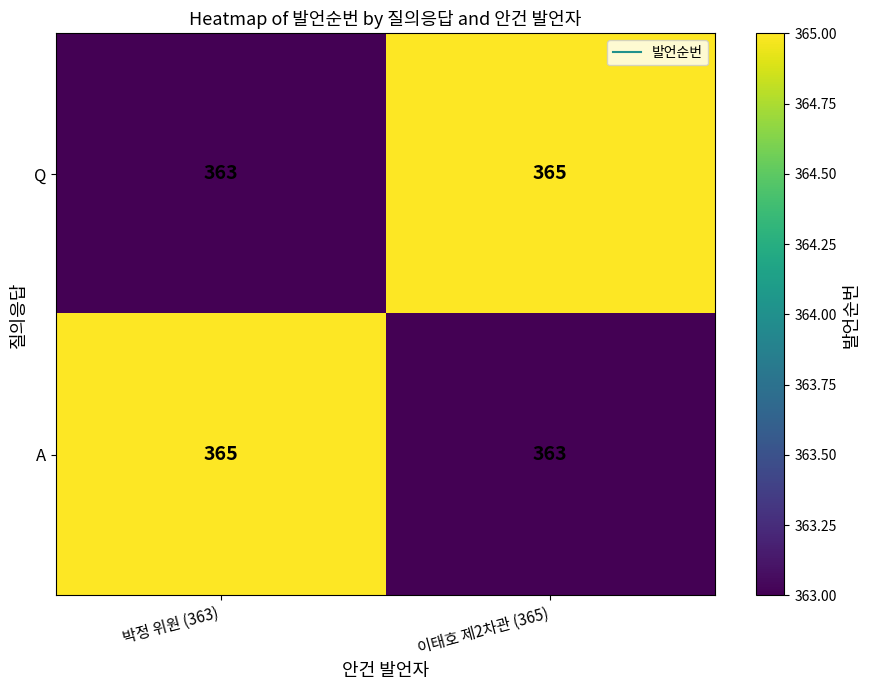

Reading left to right, what are all the values shown in this chart?

Q: 363	365
A: 365	363